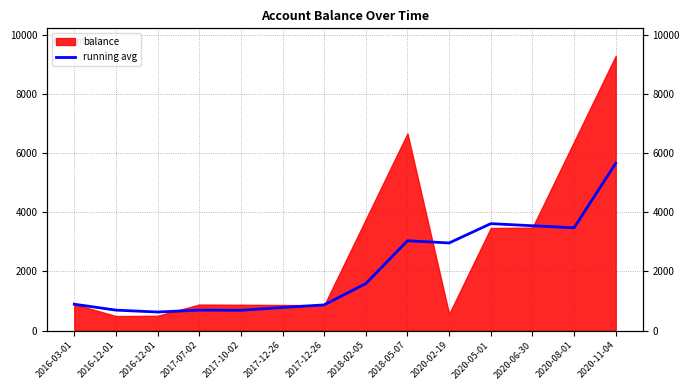

At which category does the data reach its first local valley?

2016-12-01